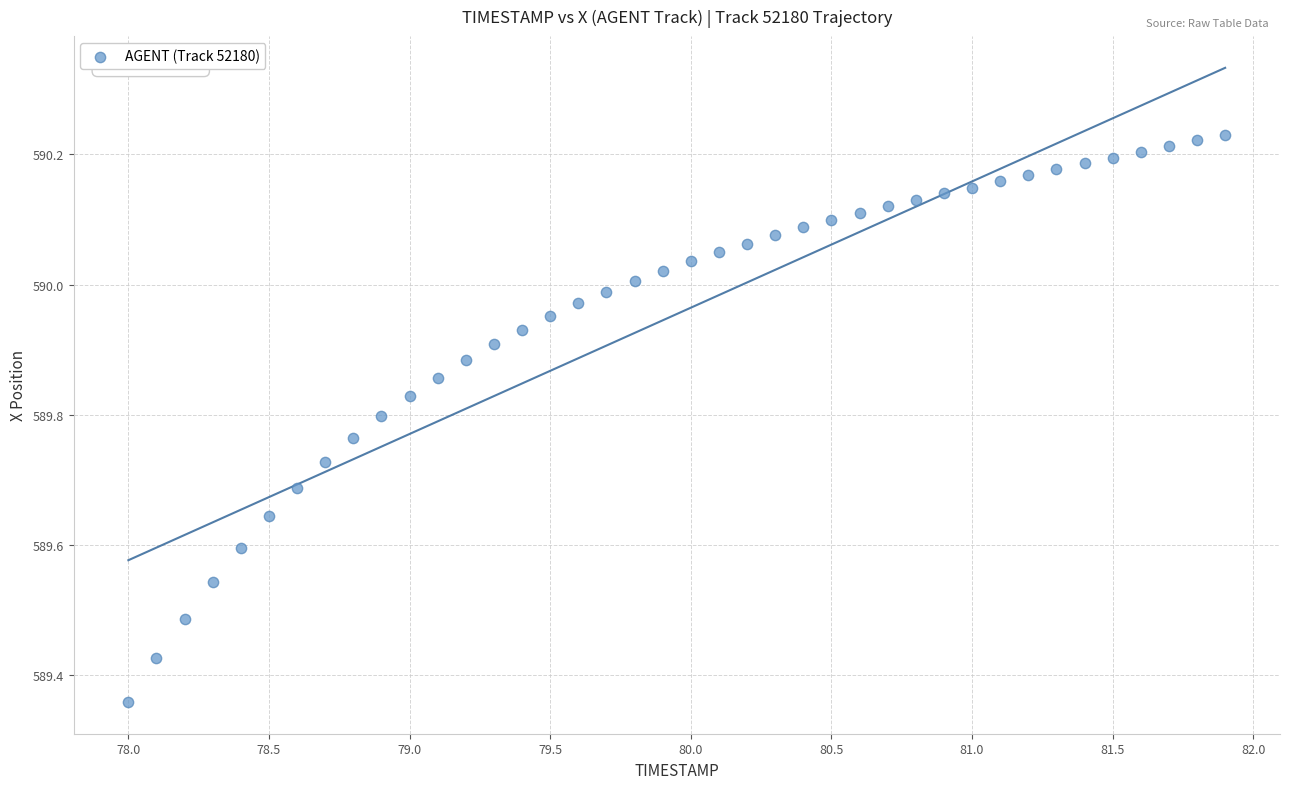

What is the range of X values (max minus min)?

3.9